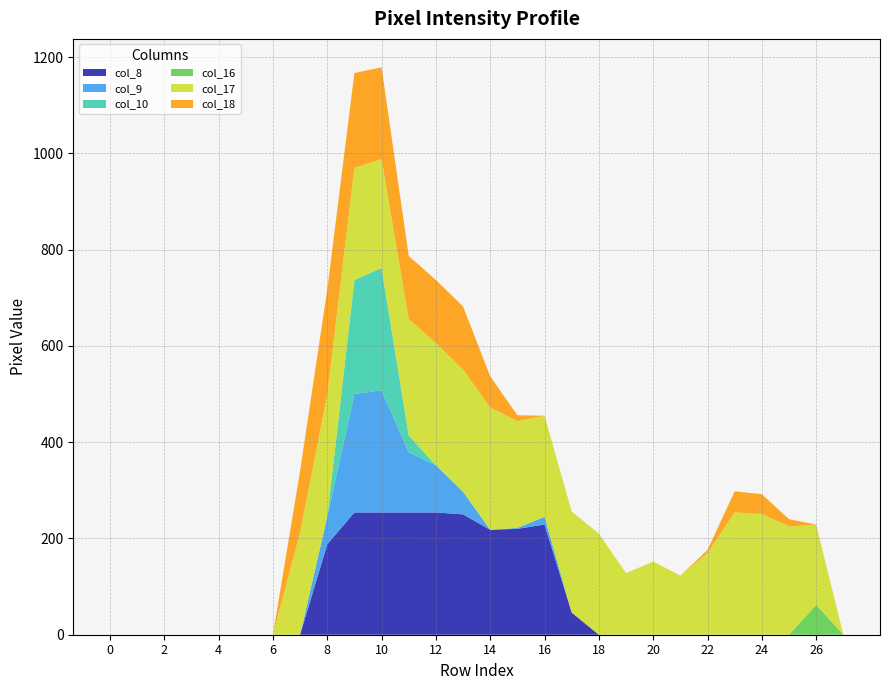

Reading left to right, extract all data points from this chart.

col_8: 0	0	0	0	0	0	0	0	188	254	254	254	254	250	218	220	229	46	0	0	0	0	0	0	0	0	0	0
col_9: 0	0	0	0	0	0	0	0	57	246	254	125	98	47	0	2	16	0	0	0	0	0	0	0	0	0	0	0
col_10: 0	0	0	0	0	0	0	0	0	237	254	35	0	0	0	0	0	0	0	0	0	0	0	0	0	0	0	0
col_16: 0	0	0	0	0	0	0	0	0	0	0	0	0	0	0	0	0	0	0	0	0	0	0	0	0	0	62	0
col_17: 0	0	0	0	0	0	0	212	254	233	226	242	254	254	254	222	210	210	210	128	152	123	170	254	251	225	167	0
col_18: 0	0	0	0	0	0	0	128	218	197	191	131	131	131	65	12	0	0	0	0	0	0	6	44	41	15	0	0